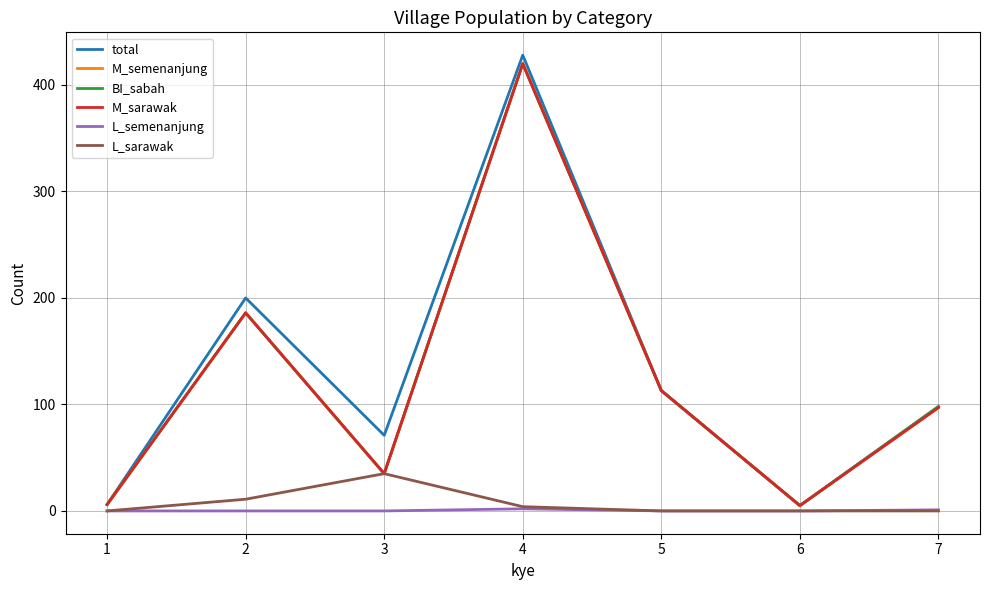

At how many categories does at least one series exceed 128?

2